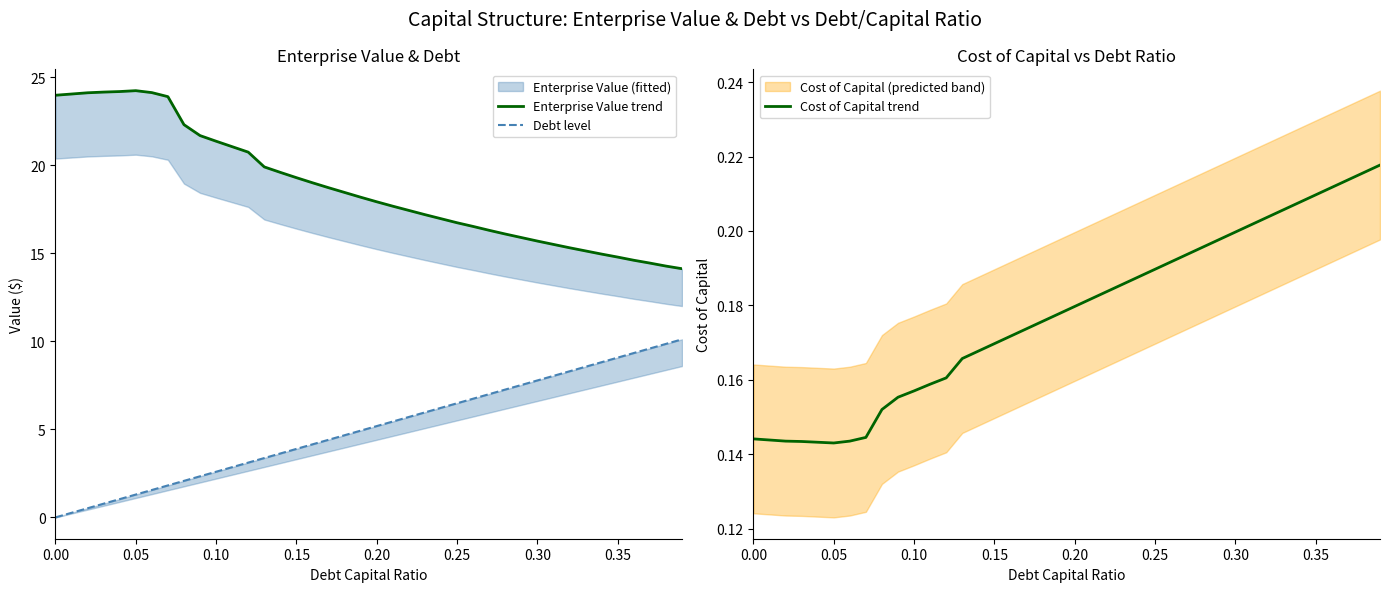

Which series changed the most between 0.05 and 0.25?

Enterprise Value trend